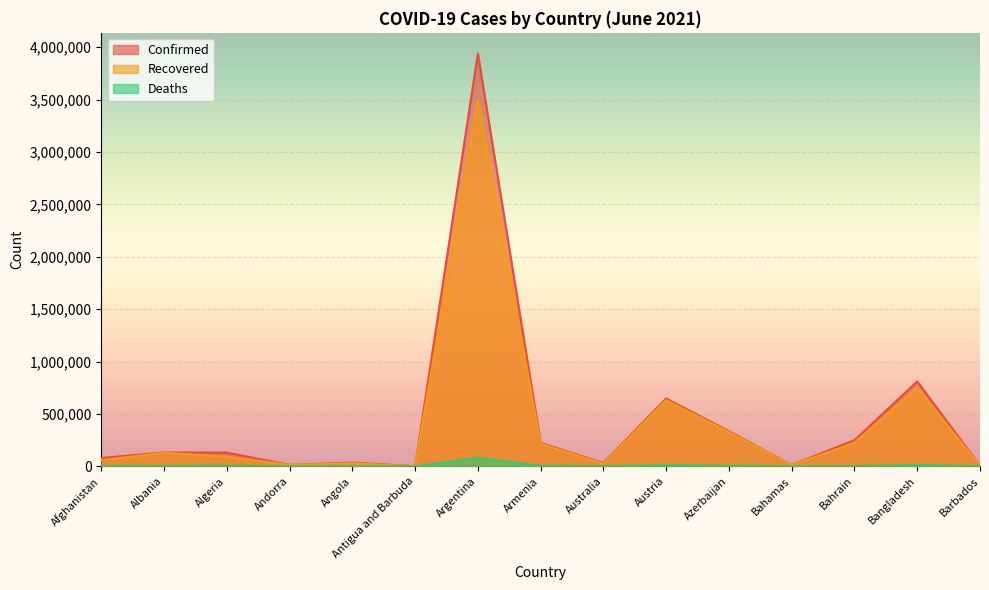

Between Angola and Armenia, which is larger?

Armenia